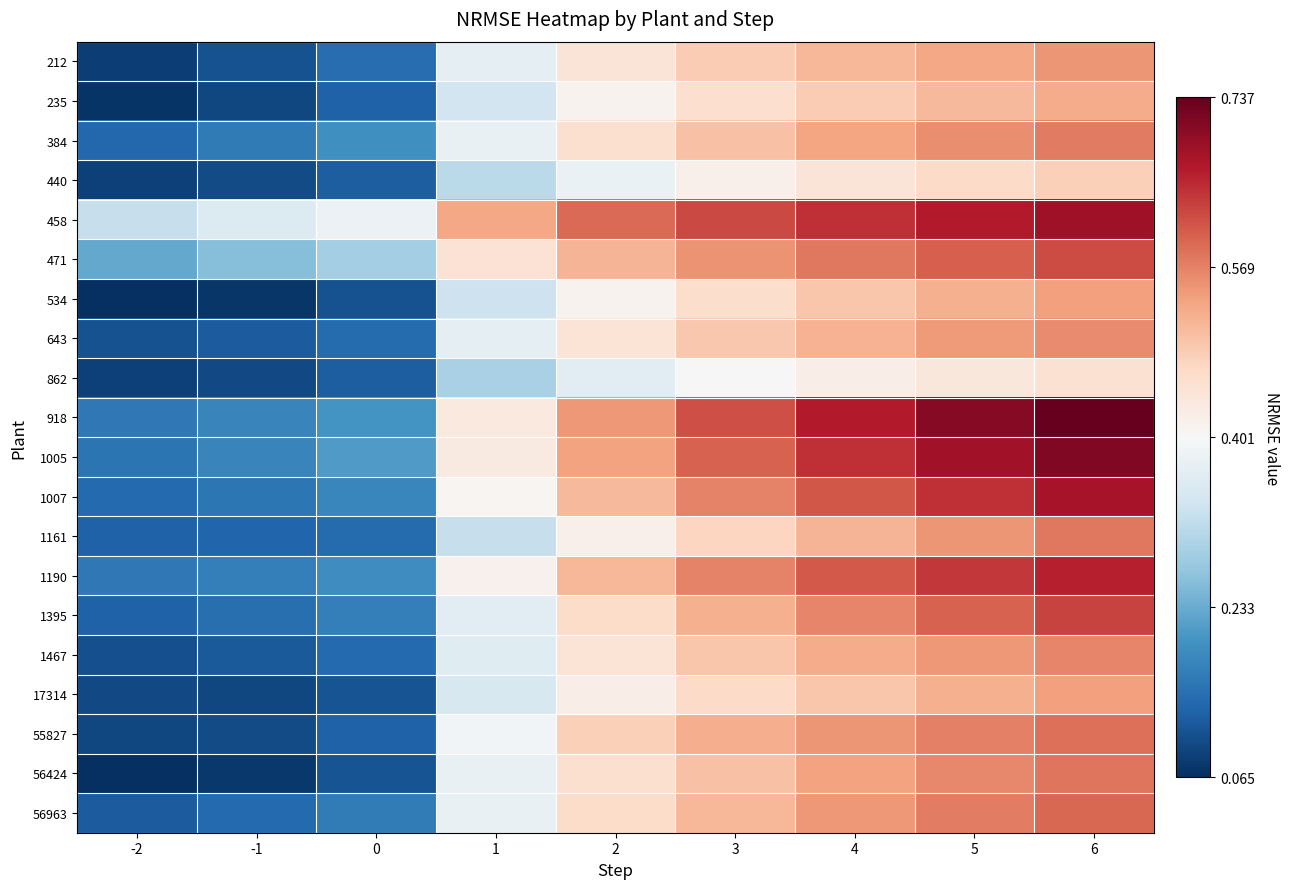

How many series are shown in this chart?

20